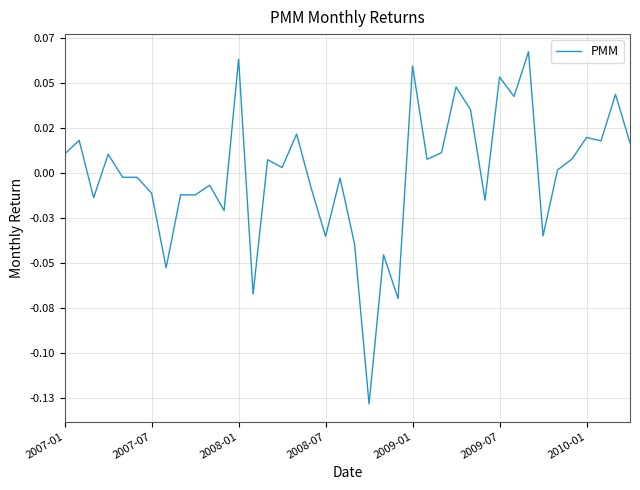

What is the smallest value displayed?

-0.1